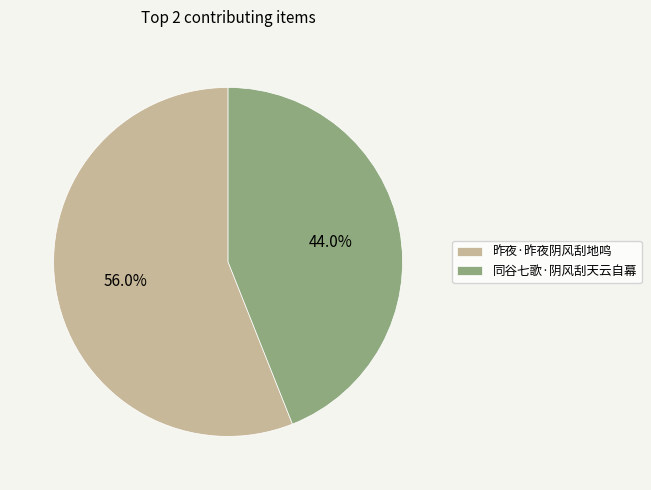

What is the smallest slice in the pie chart?

同谷七歌·阴风刮天云自幕